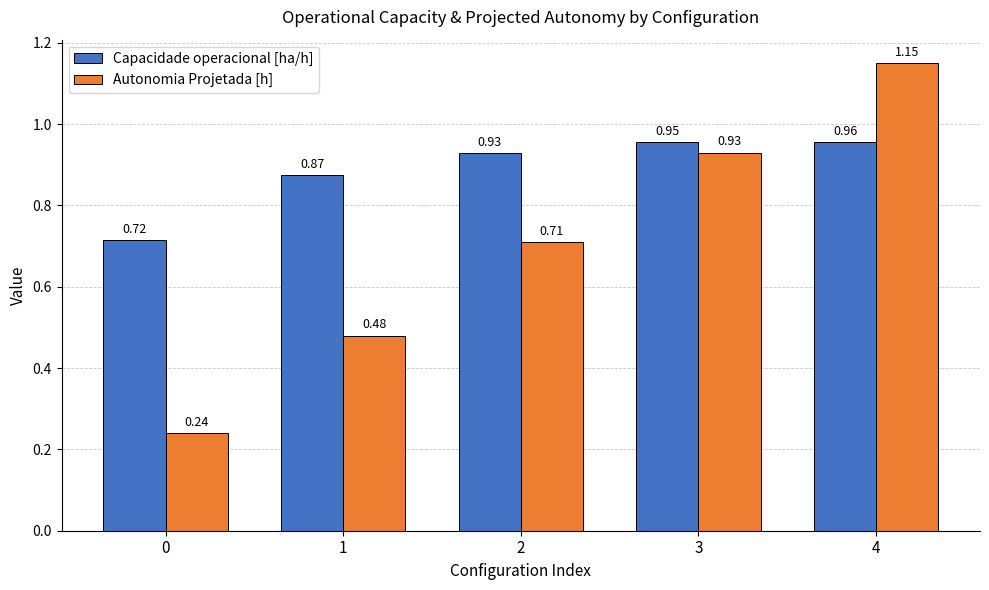

Rank the series by their average value, from lowest to highest.

Autonomia Projetada [h], Capacidade operacional [ha/h]